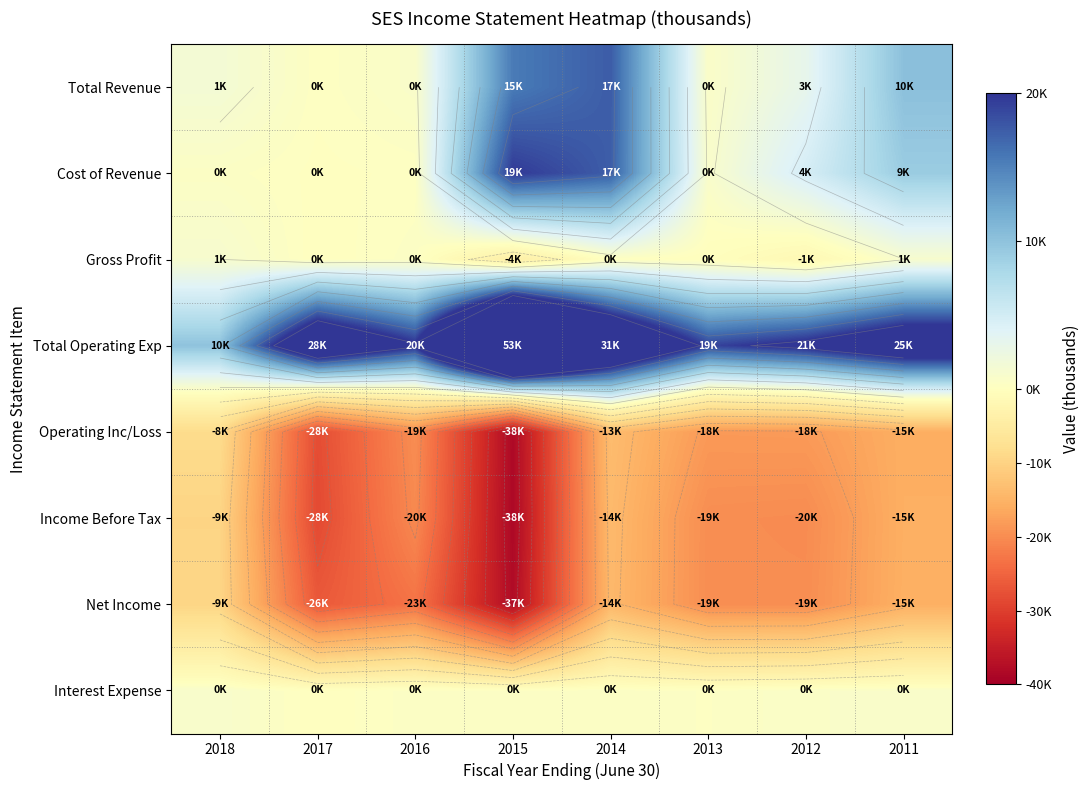

What is the smallest value displayed?

-38500